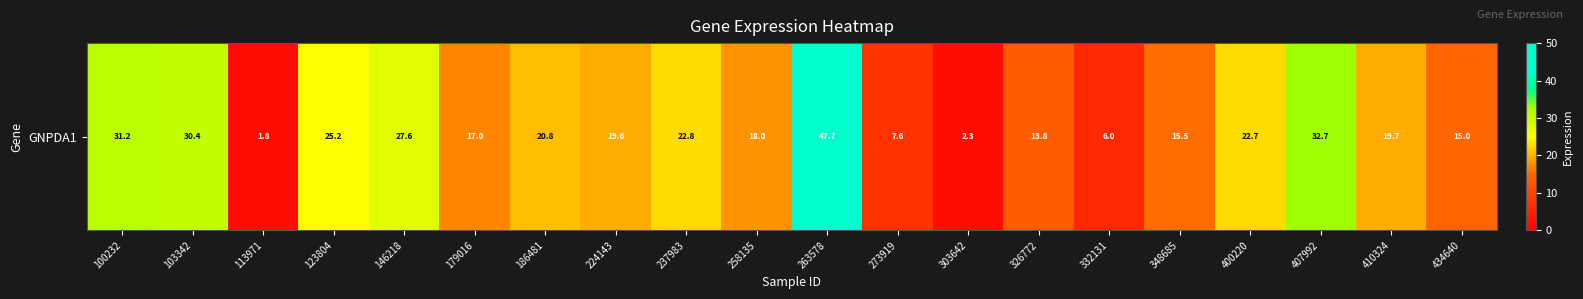

What is the sum of all values?

397.4